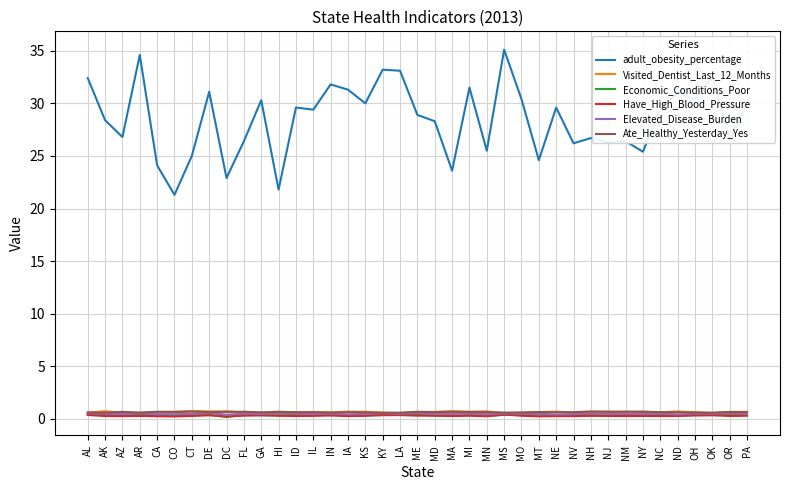

Which series changed the most between MT and PA?

adult_obesity_percentage